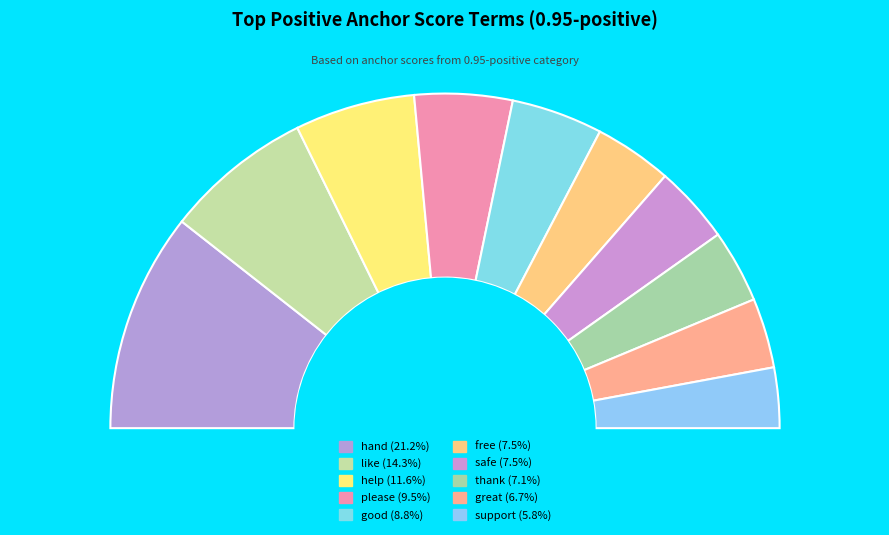

To the nearest percent, what is the difference between the like and safe slice percentages?

7%